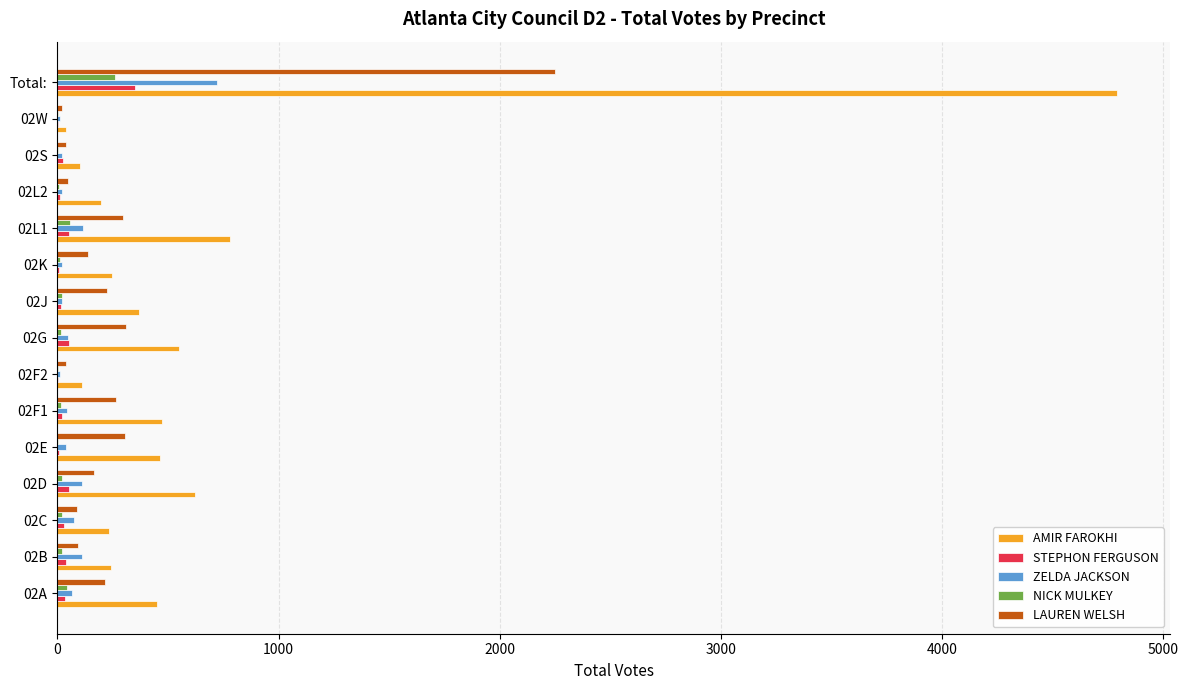

At which category is the sum across all series the highest?

Total: